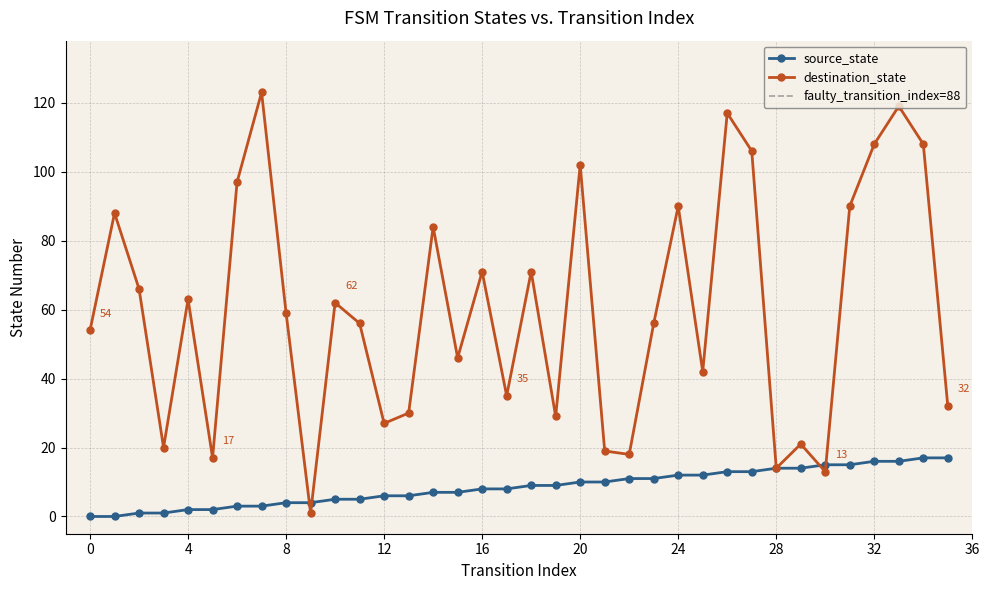

Is it true that source_state equals 9 at 19?

True